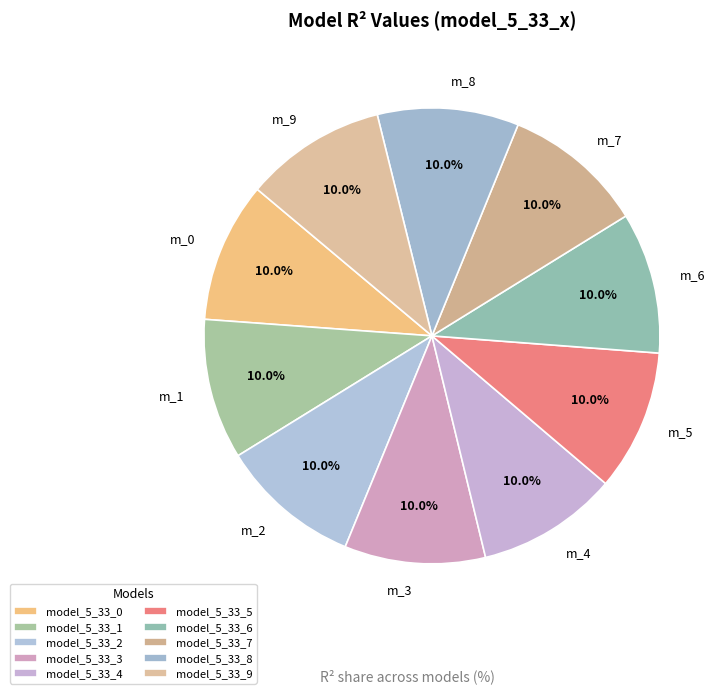

Does model_5_33_4 represent more than half of the total?

No